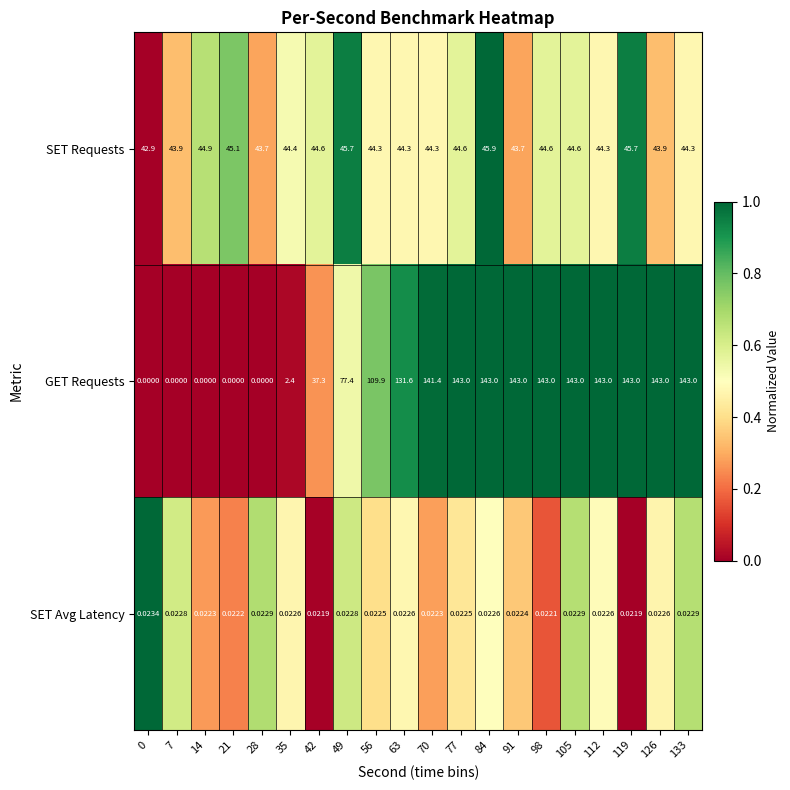

Rank the series by their maximum value, from highest to lowest.

GET Requests, SET Requests, SET Avg Latency